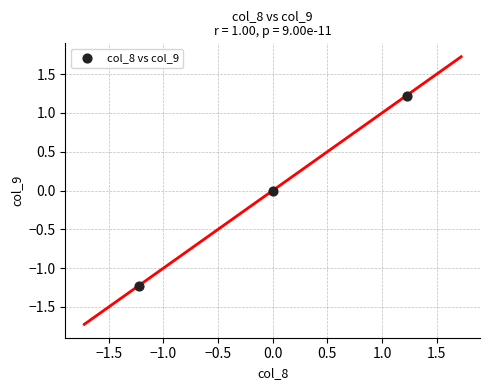

What is the range of Y values (max minus min)?

2.4